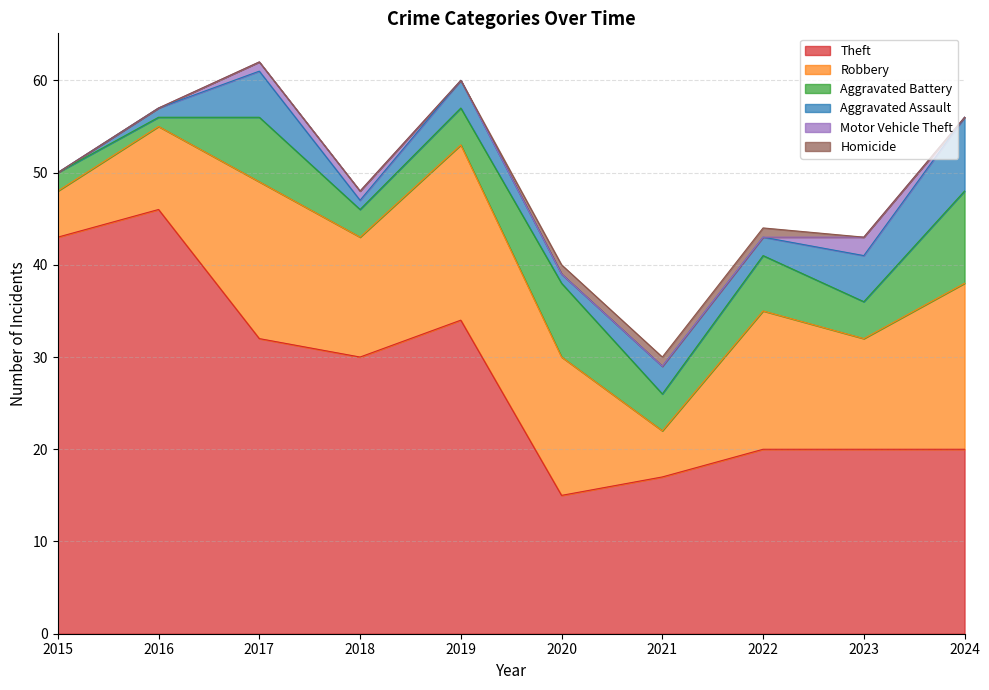

List the series in order of their peak value, lowest first.

Homicide, Motor Vehicle Theft, Aggravated Assault, Aggravated Battery, Robbery, Theft